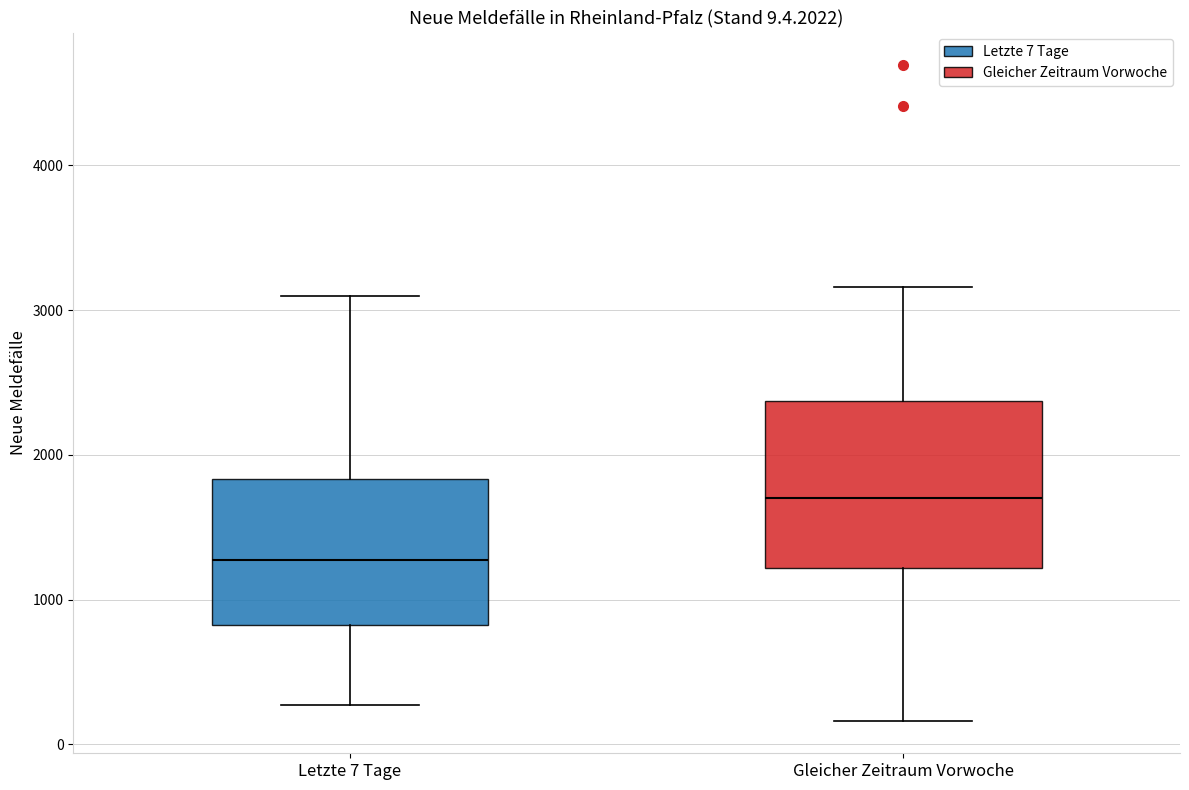

Which box's median line is the highest?

Gleicher Zeitraum Vorwoche